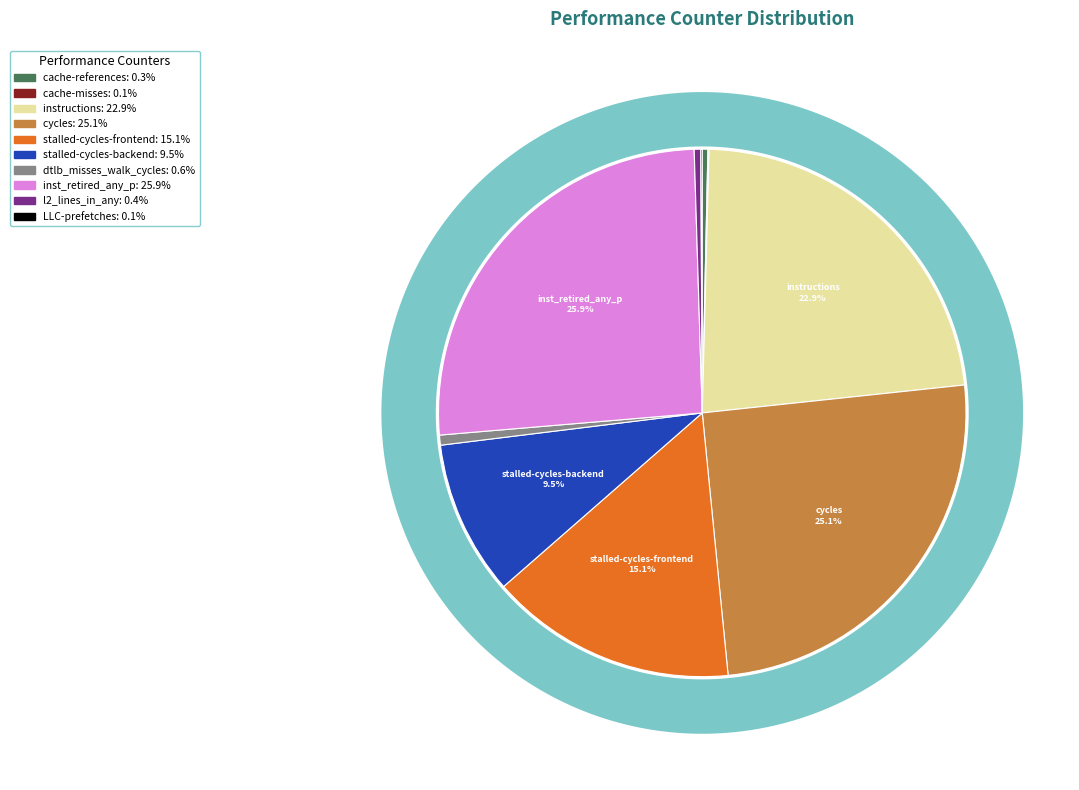

What percentage is the cycles slice, to the nearest percent?

25%